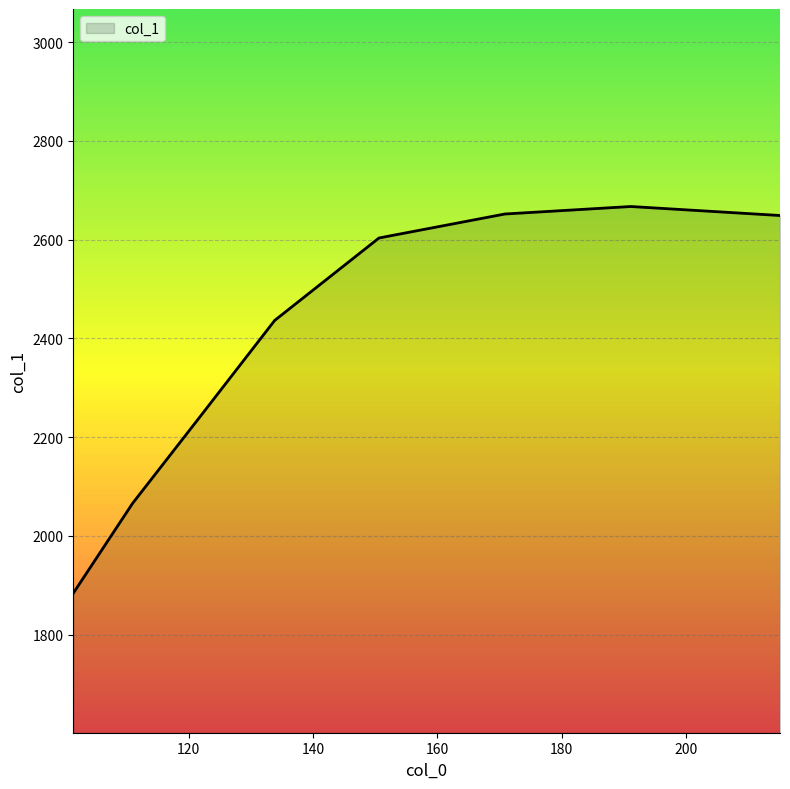

What is the minimum value shown in the chart?

1883.9